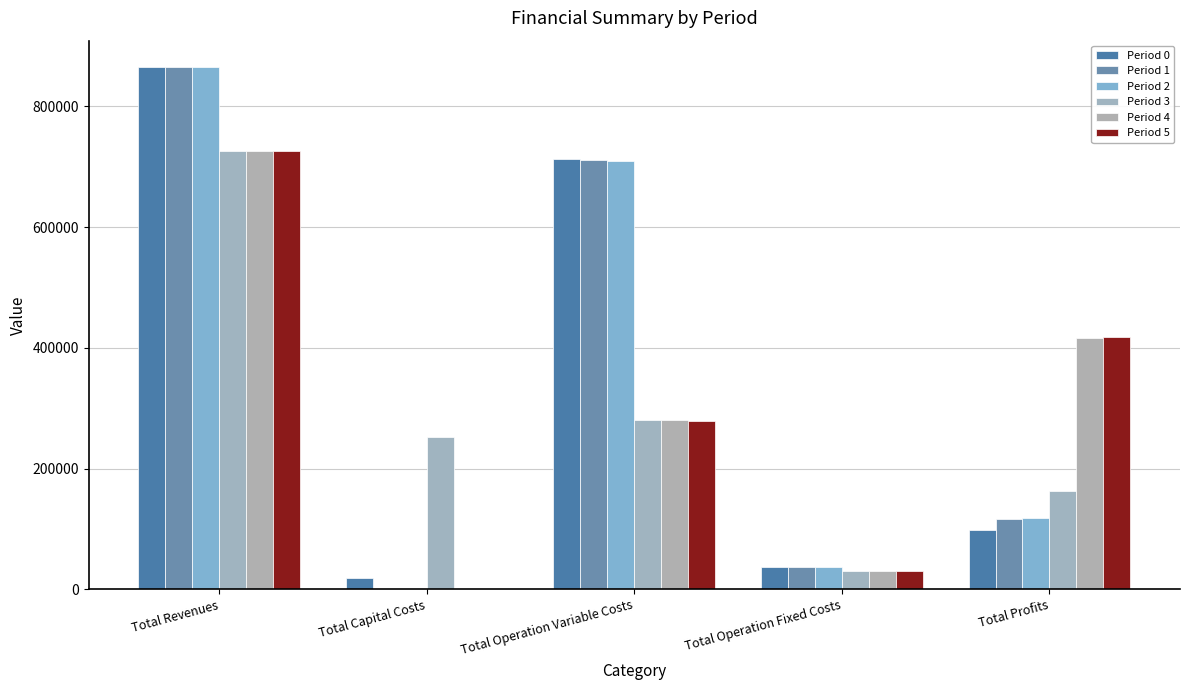

What value does the Period 1 series have at Total Profits?

116996.7